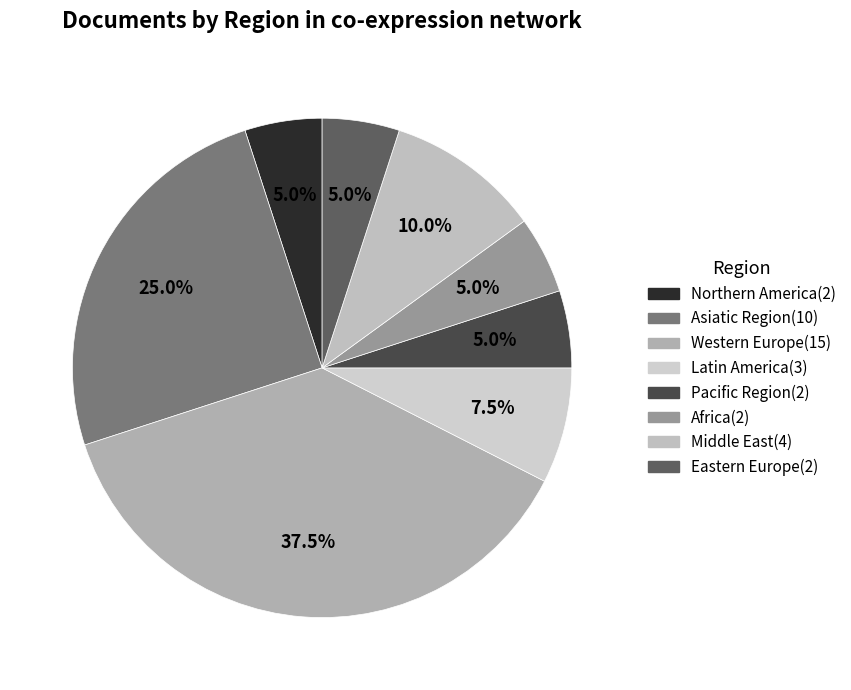

Count the number of slices in the pie.

8